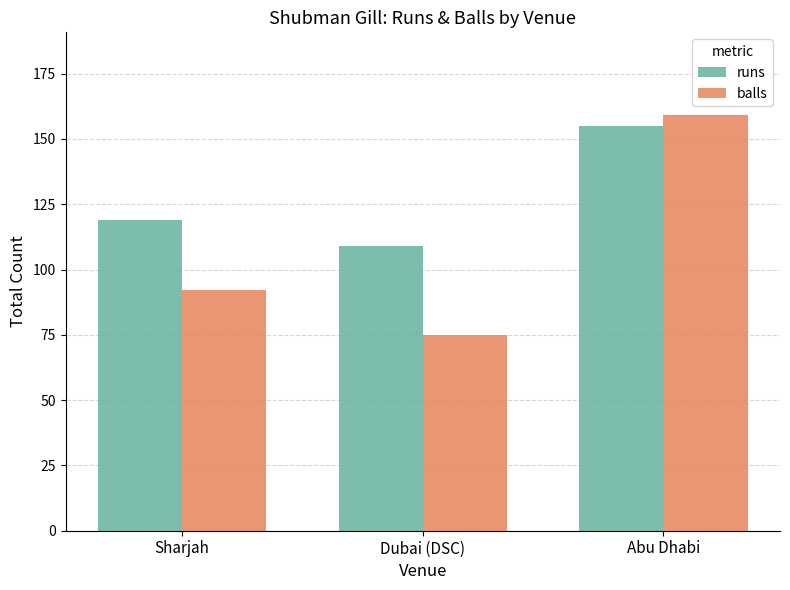

What is the sum of all balls values?

326